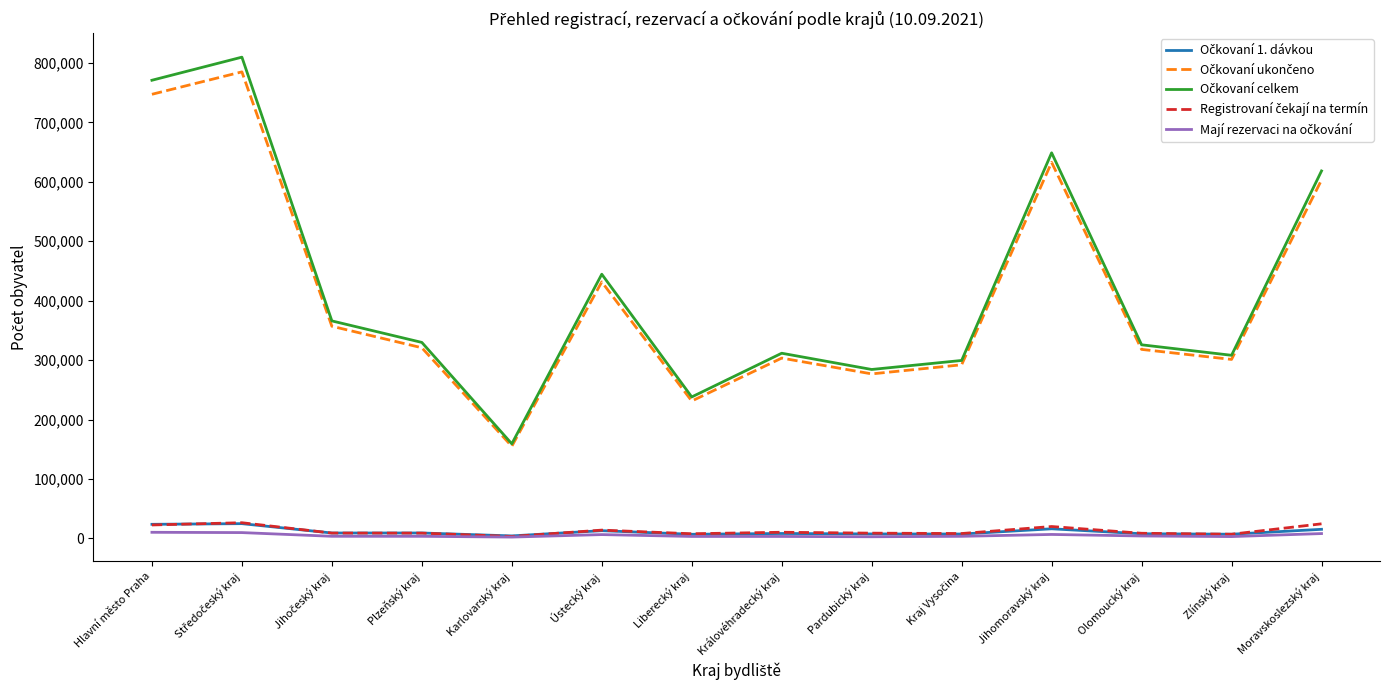

What is the maximum value shown in the chart?

809905